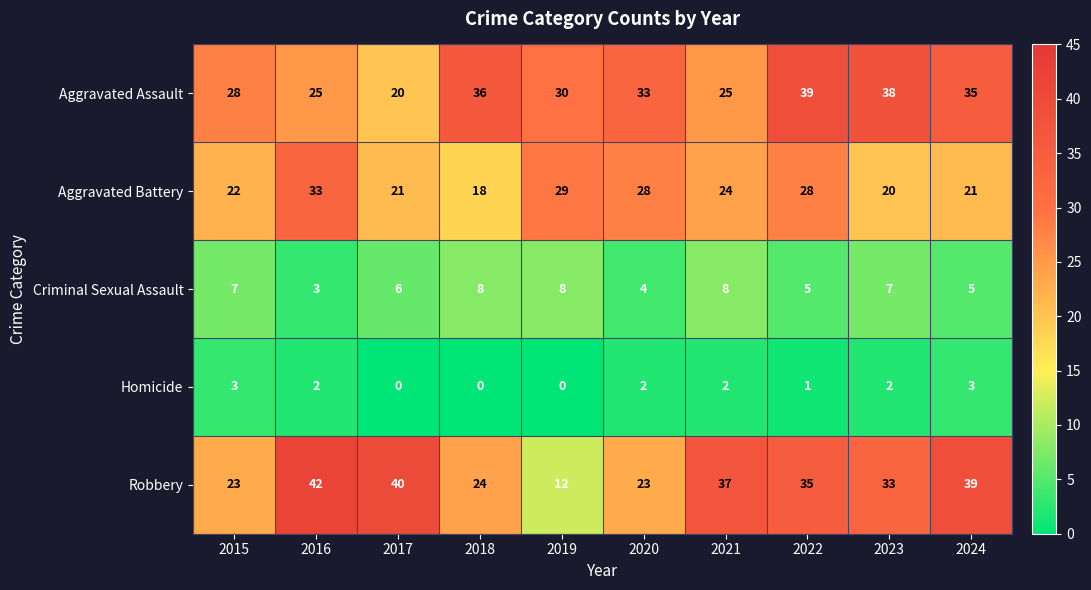

Which label corresponds to the largest value in the chart?

2016